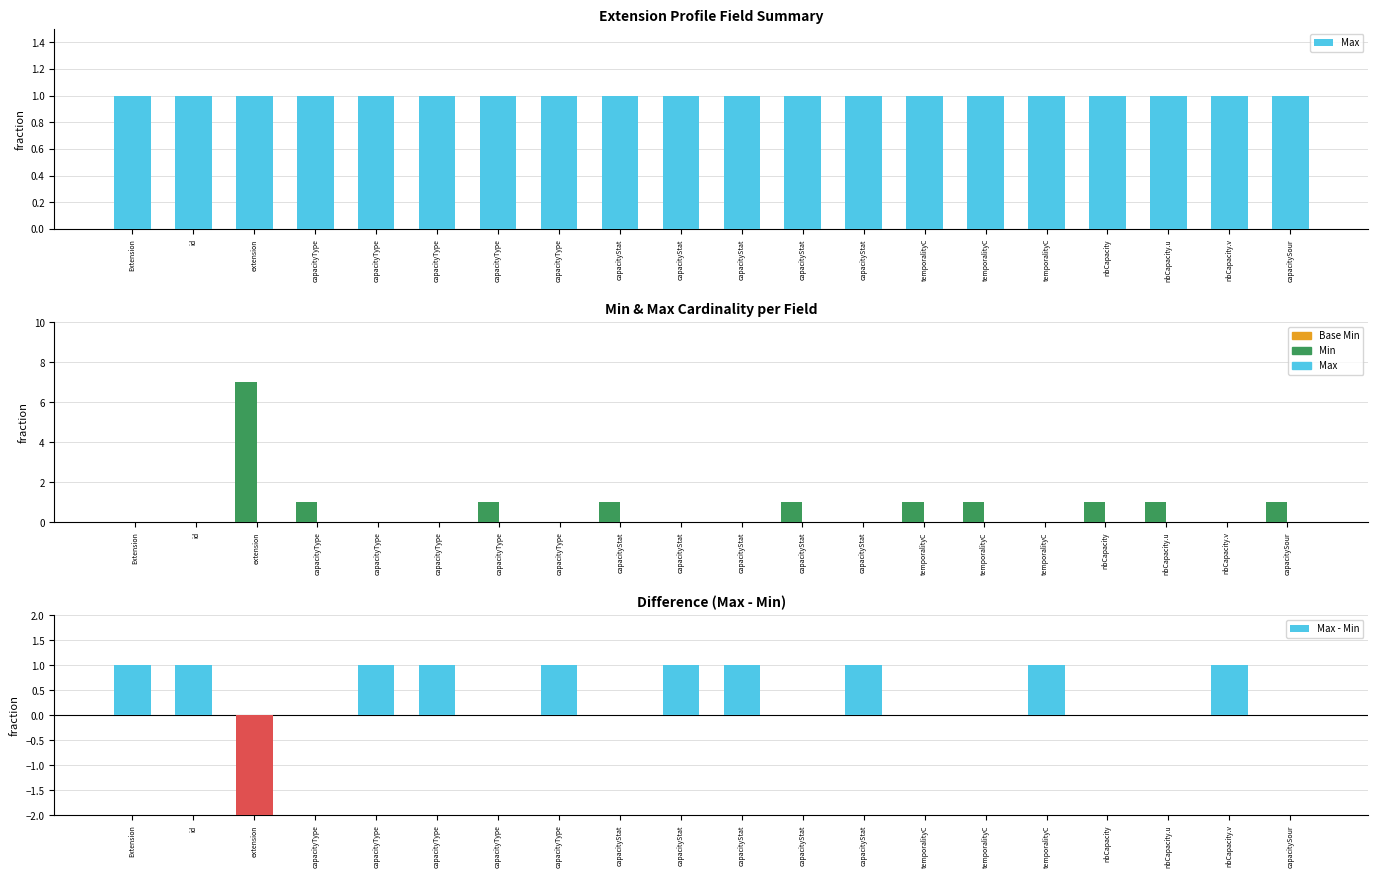

Rank the series at capacityStat from highest to lowest value.

Max, Min, Base Min, Max - Min